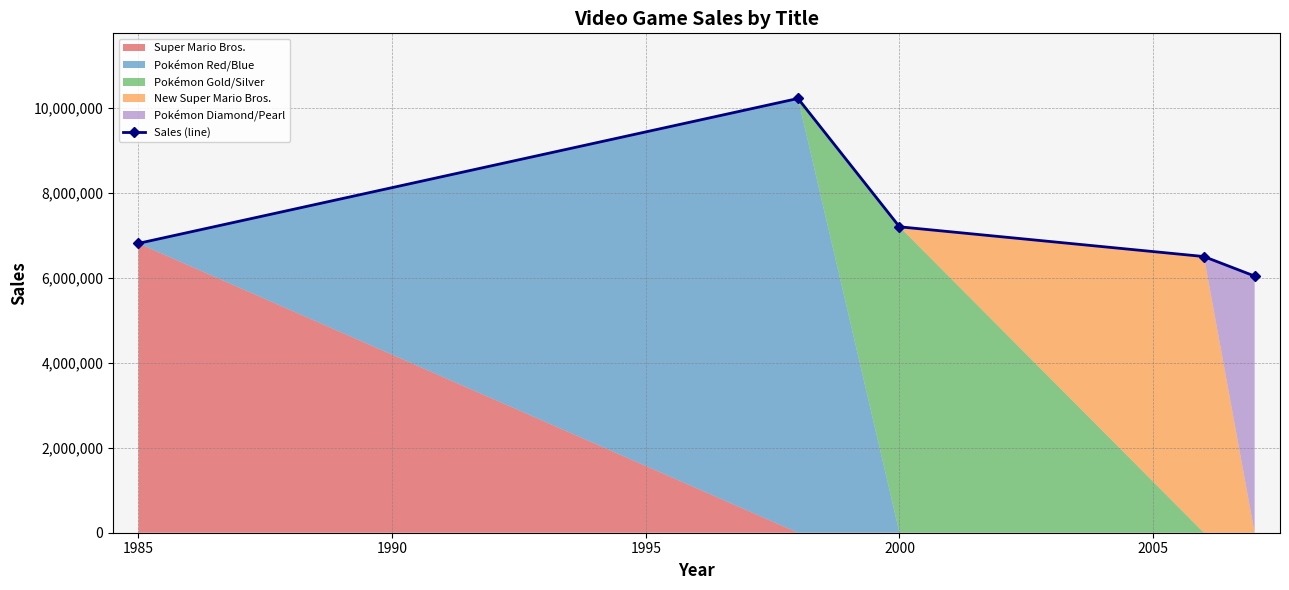

How many data points in Sales (line) are less than 6810000?

2